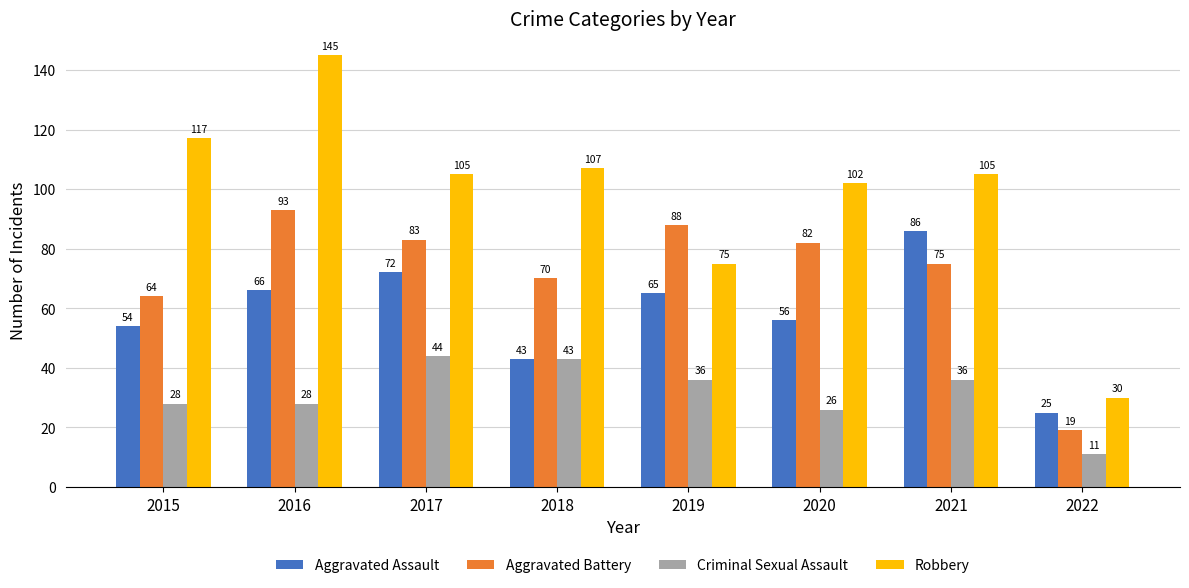

What are all the series names shown in the legend?

Aggravated Assault, Aggravated Battery, Criminal Sexual Assault, Robbery